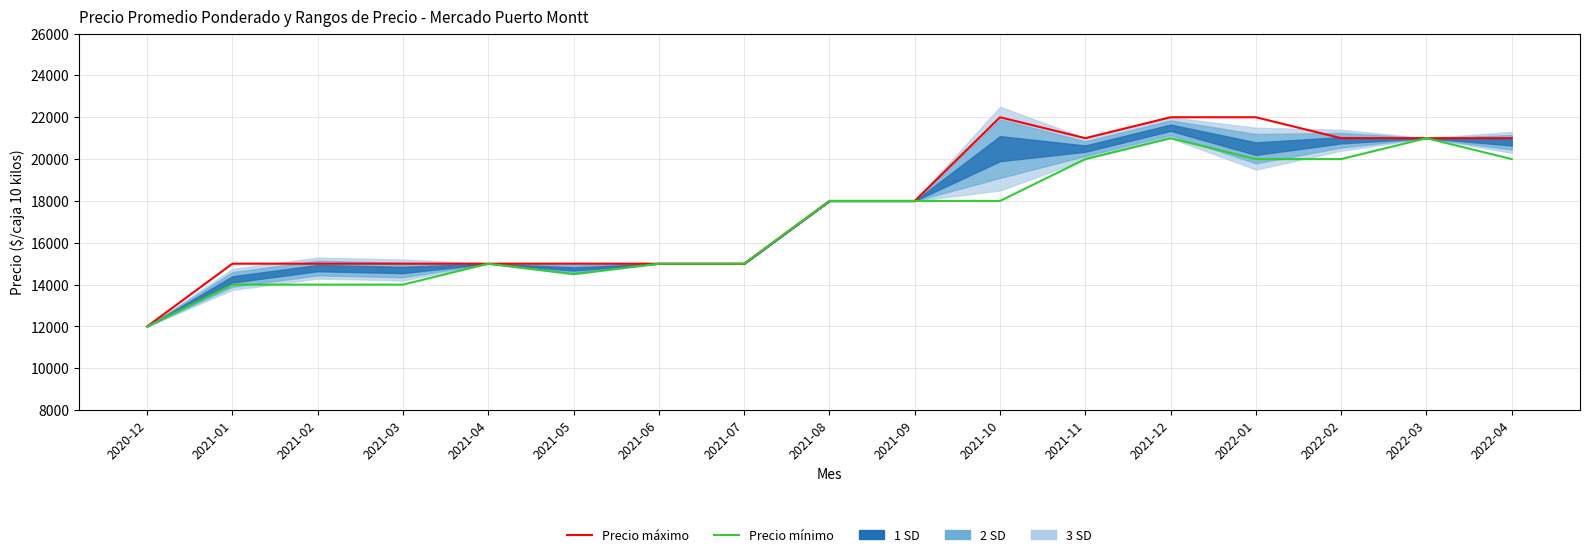

Where does the Precio máximo series first go above 18000?

2021-10